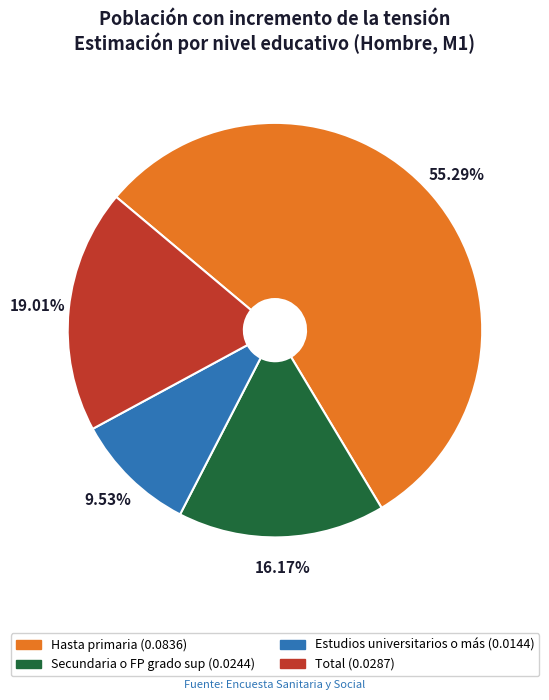

The Estudios universitarios o más slice represents 3% of the pie. True or false?

False